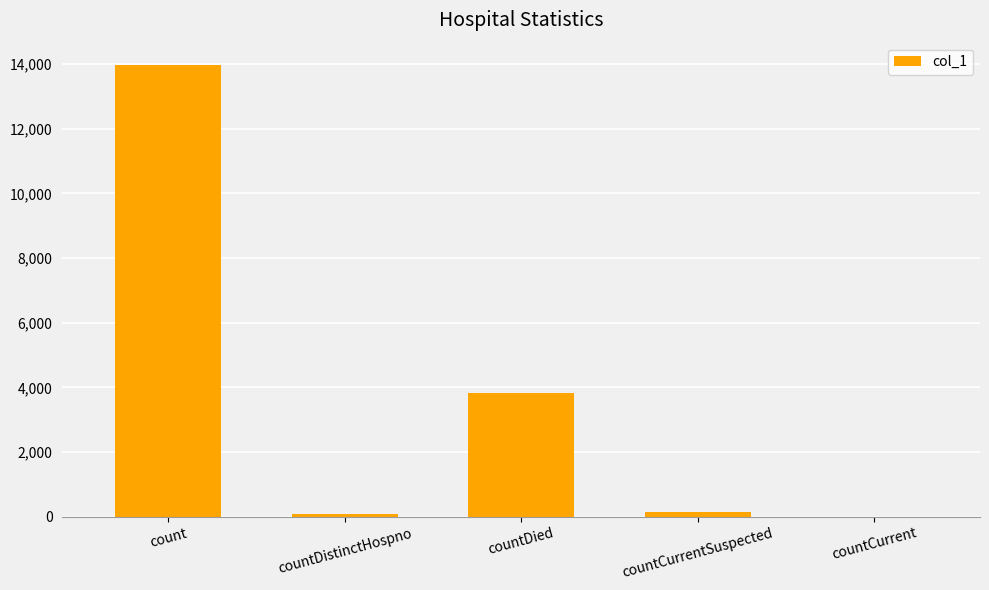

What is the sum of all values?

18008